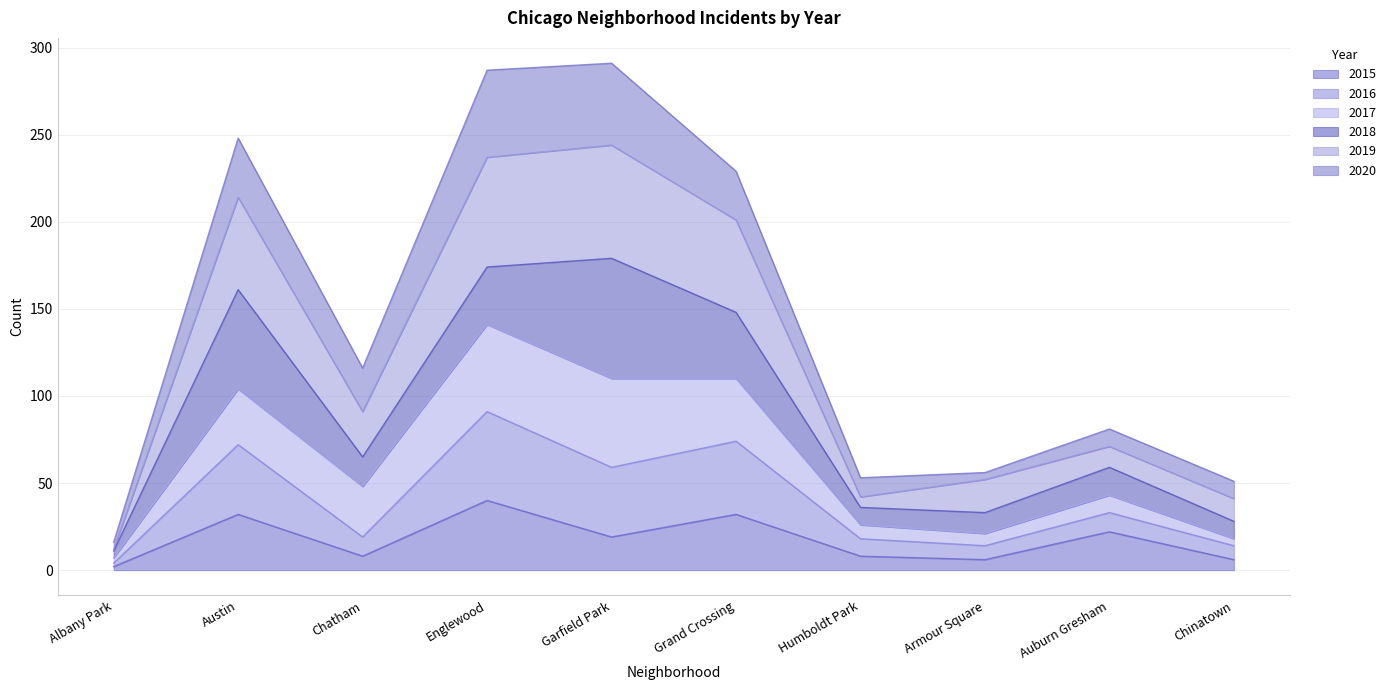

At which category does 2019 reach its first local valley?

Chatham